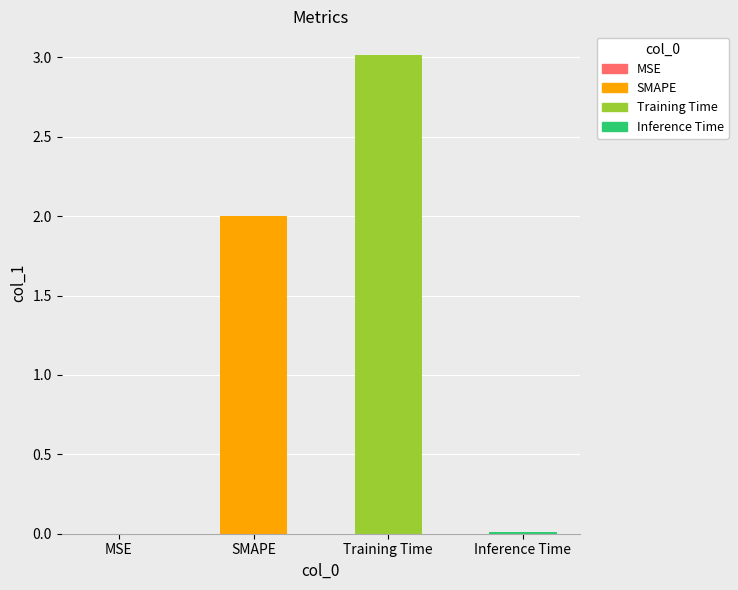

Is it true that the value at Inference Time is 0.0?

True